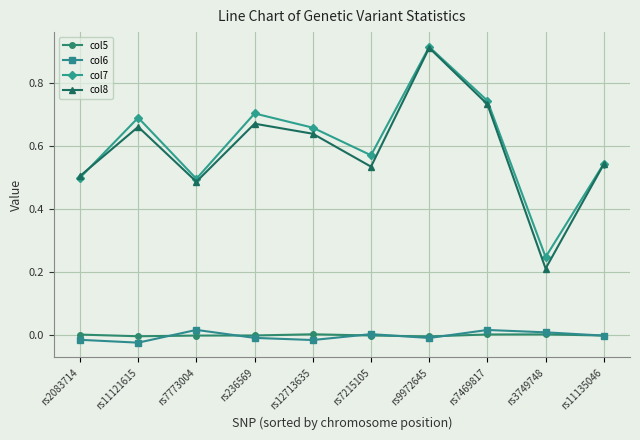

The value of col7 at rs2083714 is 0.5. True or false?

True